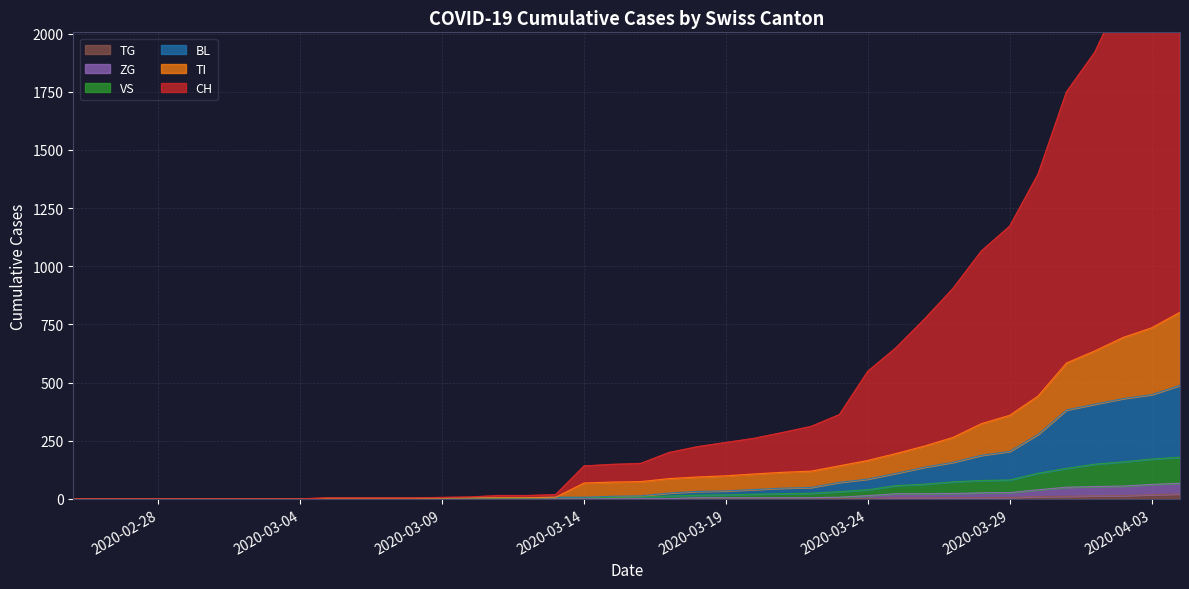

Is it true that CH equals 18 at 2020-03-13?

True